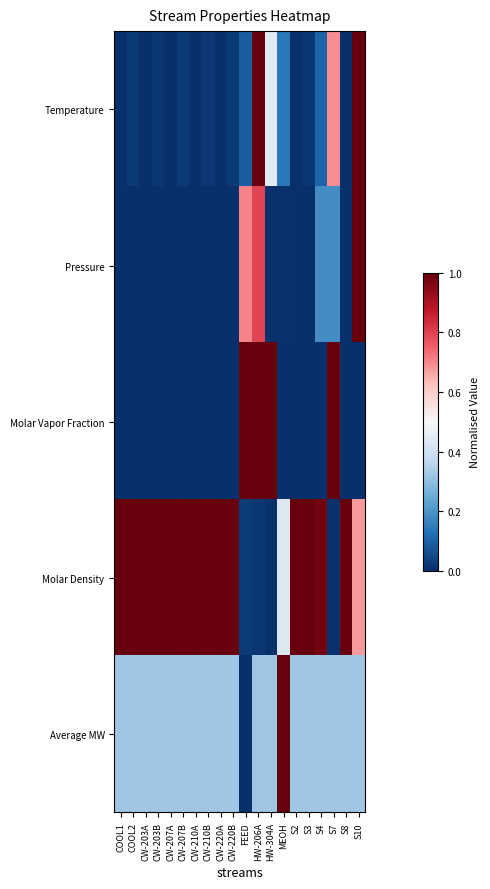

What is the spread (max minus min) of values at S3?

1.0